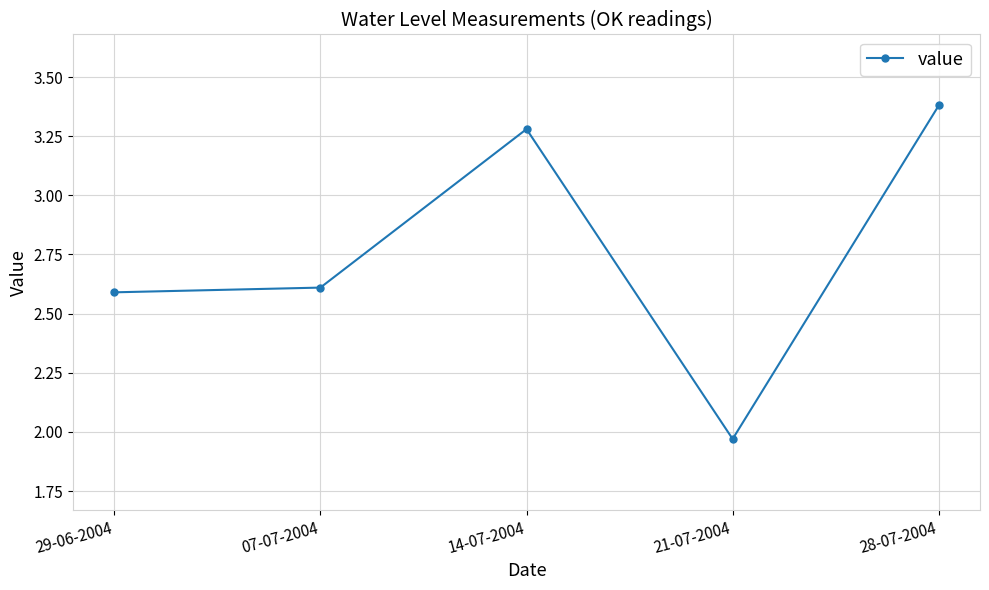

How many interior local peaks (higher than both neighbors) does the data have?

1